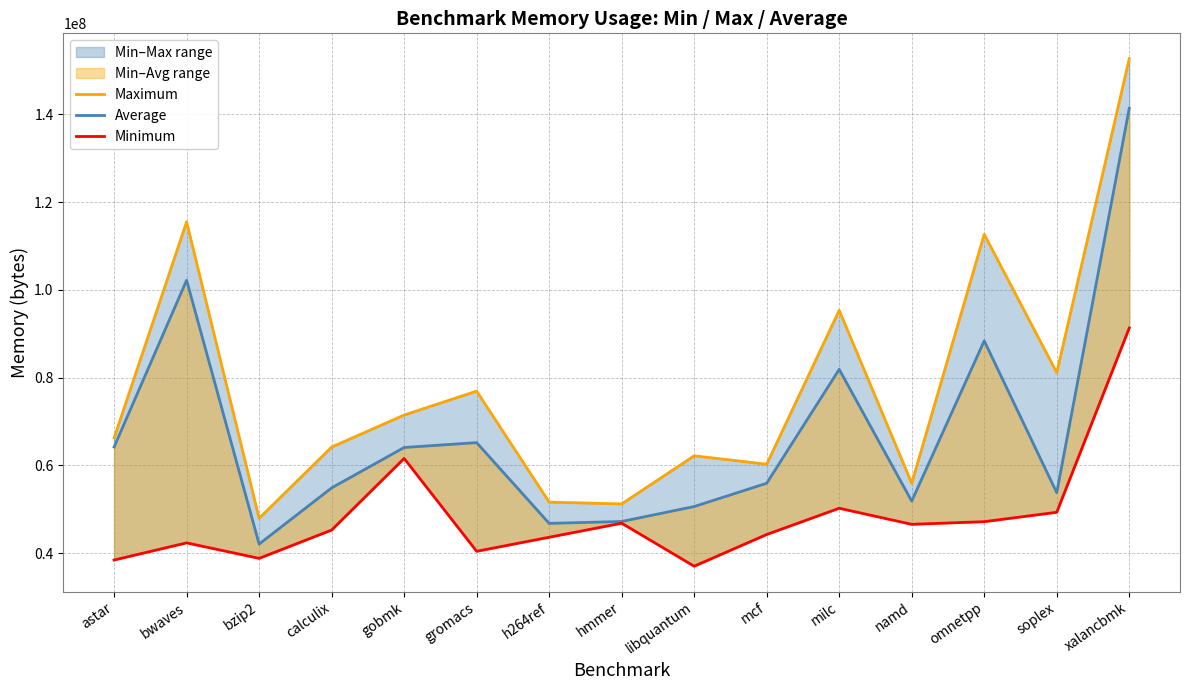

True or false: Maximum has more than 2 interior local peaks.

True